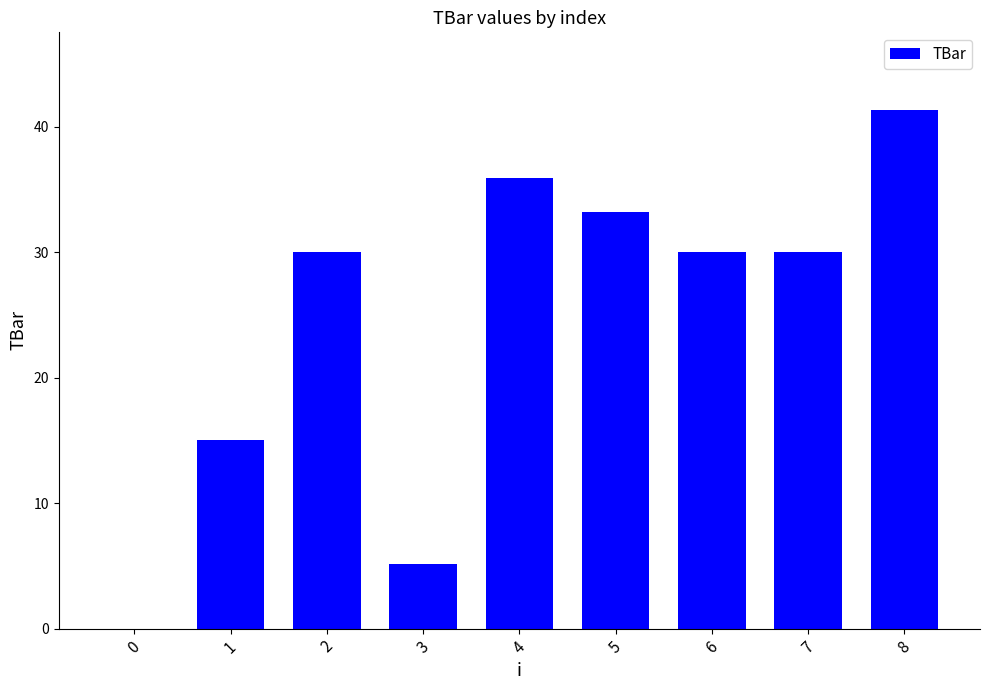

What is the sum of all values?

220.6